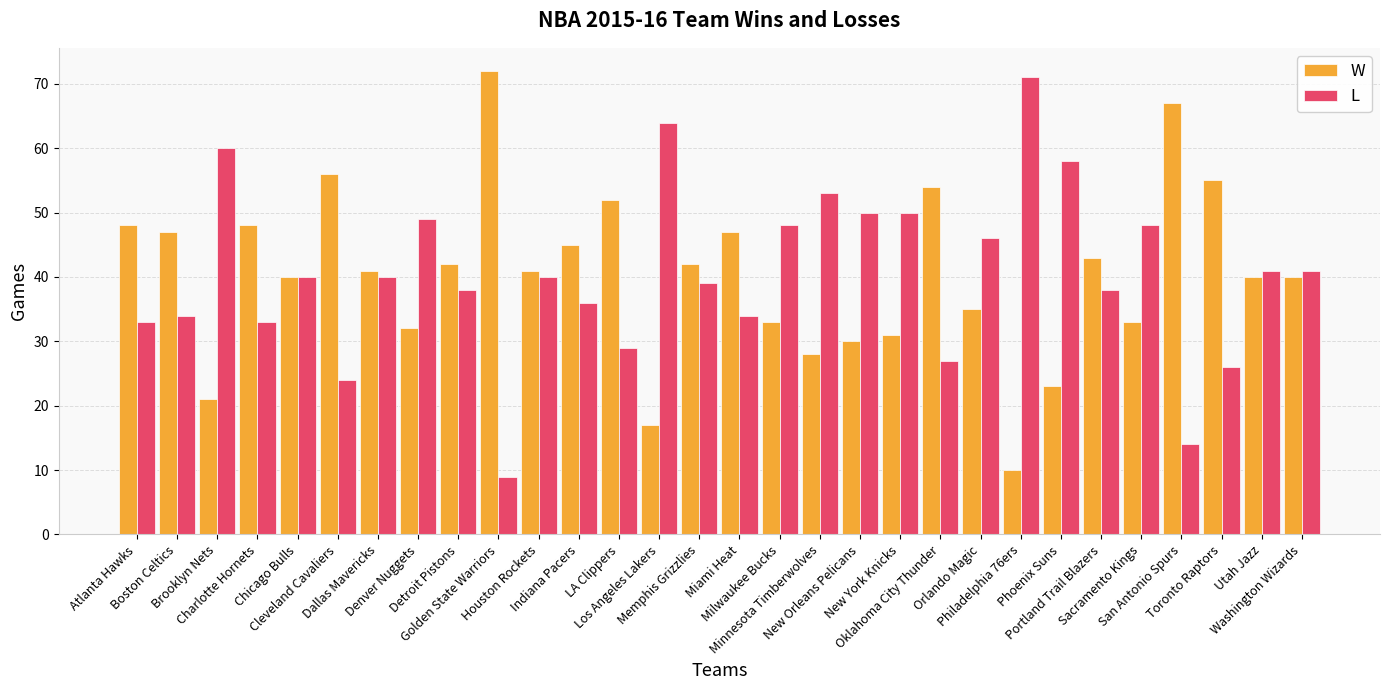

At which label does W reach its minimum?

Philadelphia 76ers